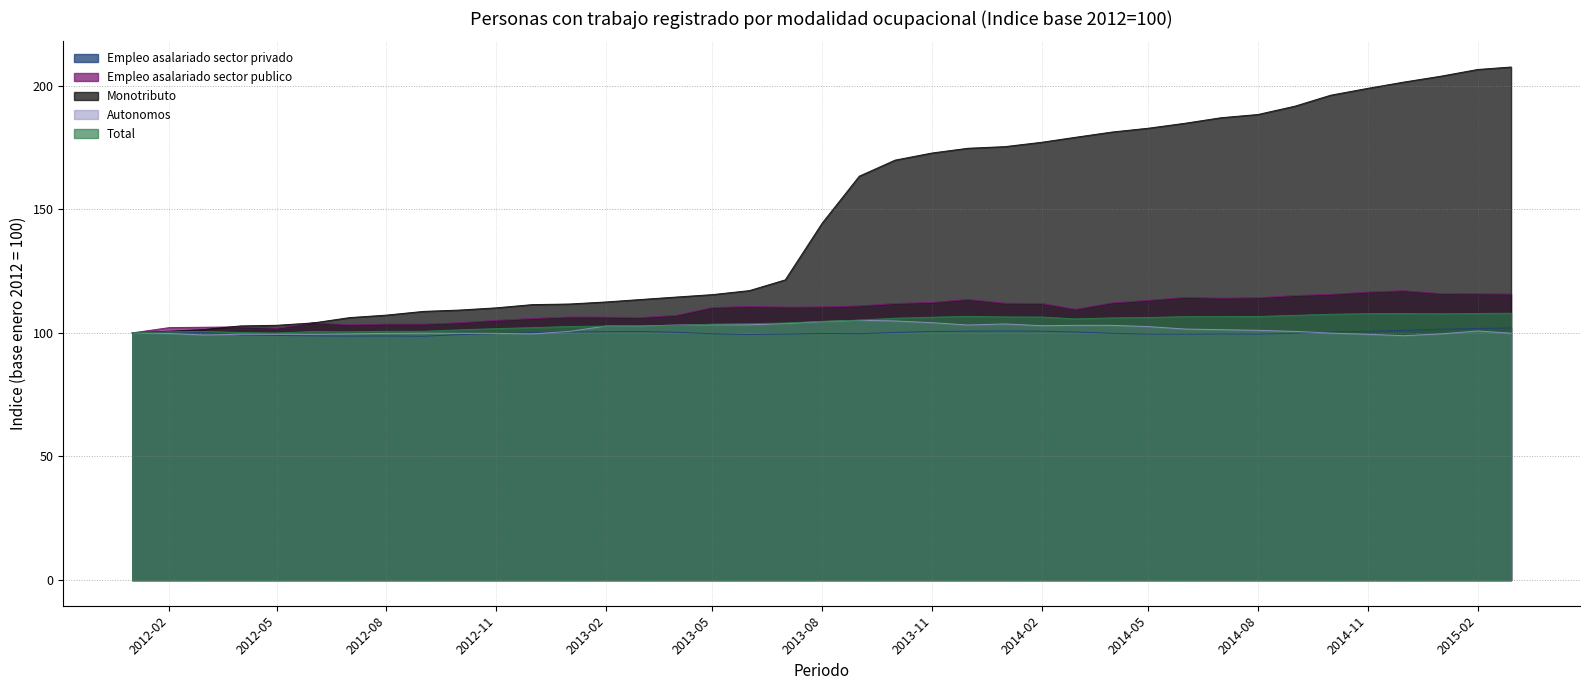

Rank the series by their maximum value, from lowest to highest.

Empleo asalariado sector privado, Autonomos, Total, Empleo asalariado sector publico, Monotributo